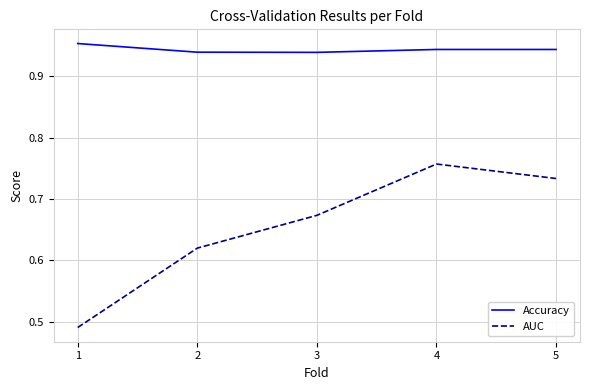

Rank the series at 3 from lowest to highest value.

AUC, Accuracy